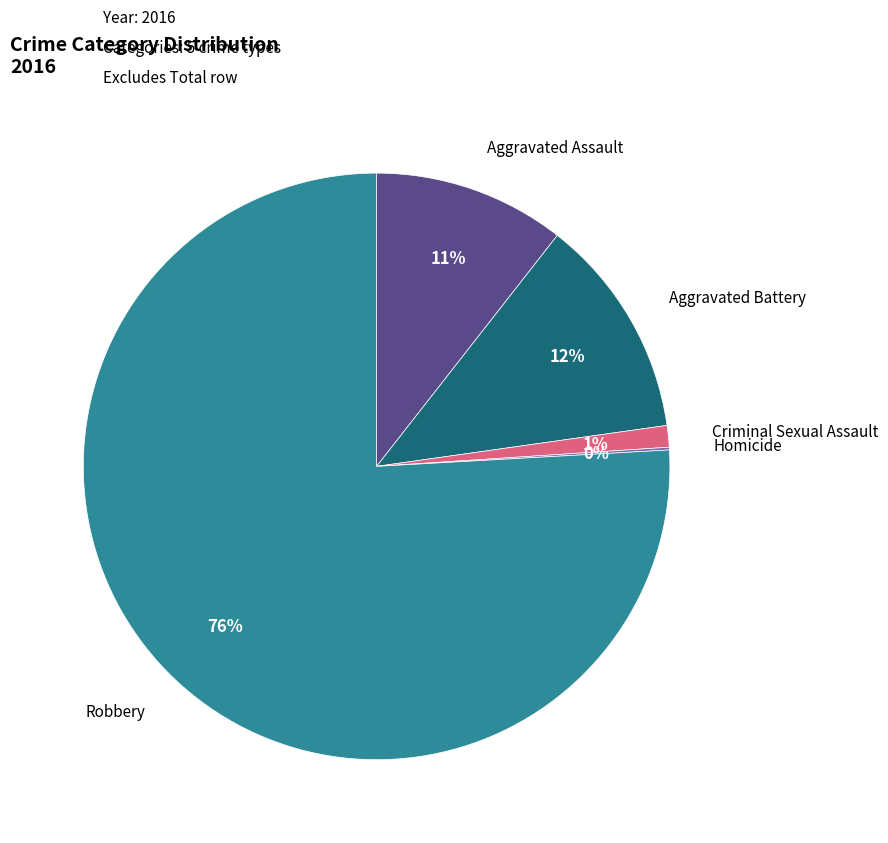

Does any single category account for the majority?

Yes